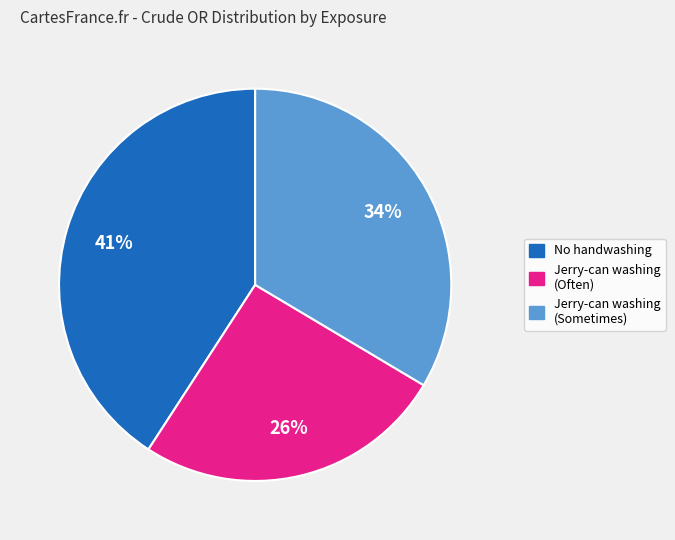

Which category has the biggest portion of the pie?

No handwashing